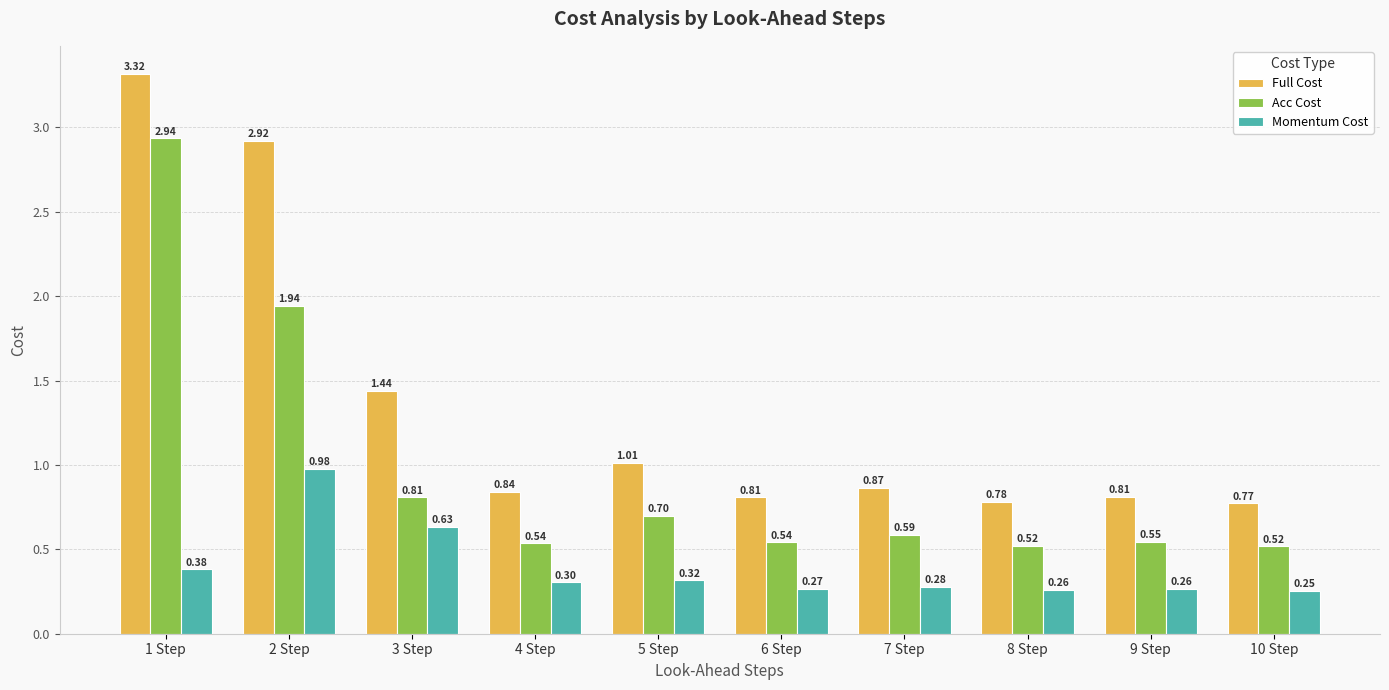

Which series has the largest range (max minus min)?

Full Cost